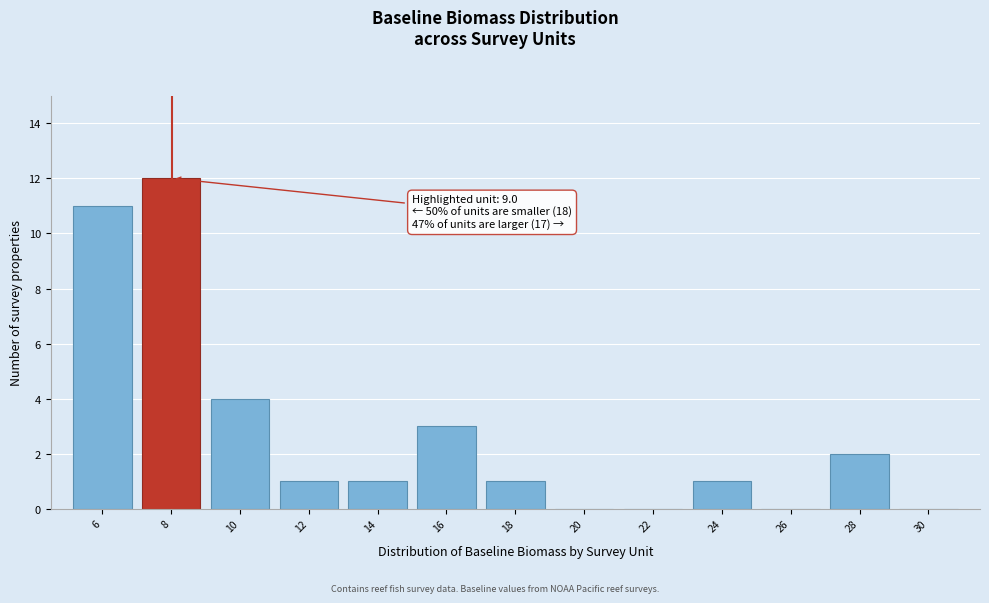

Reading left to right, list all the values displayed in this chart.

6=11	8=12	10=4	12=1	14=1	16=3	18=1	20=0	22=0	24=1	26=0	28=2	30=0